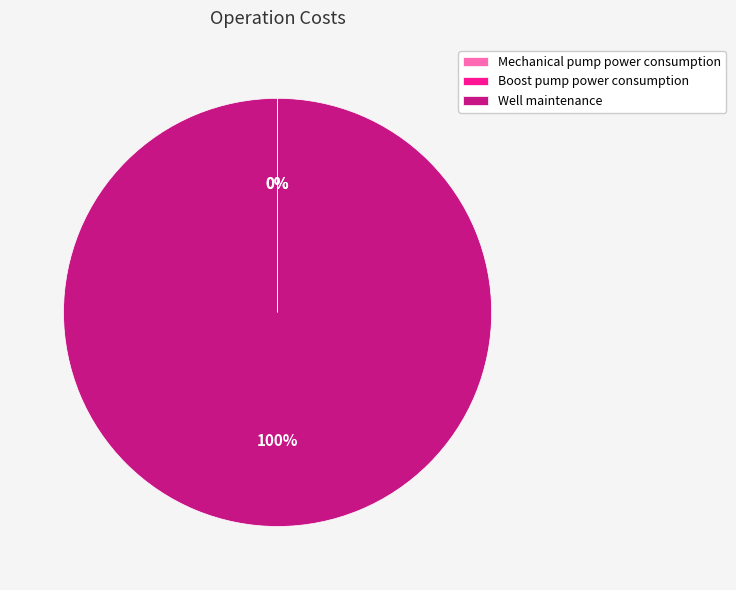

Which slice represents more than half of the pie?

Well maintenance